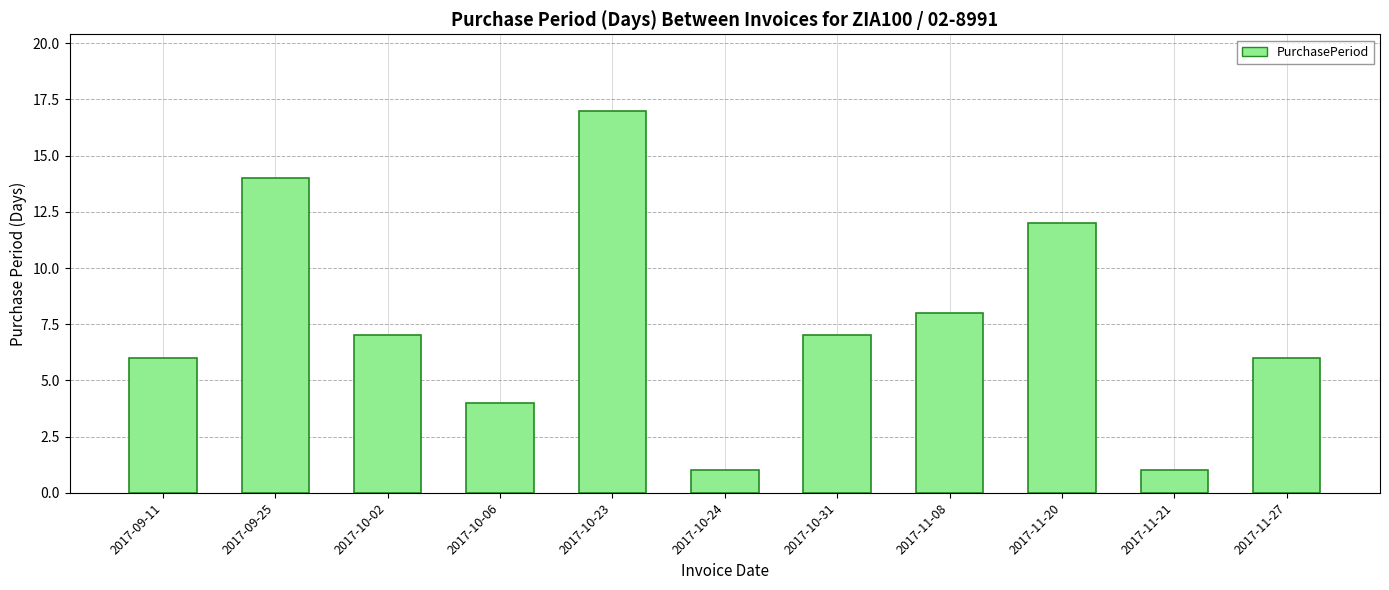

What position from the left is 2017-11-21?

10